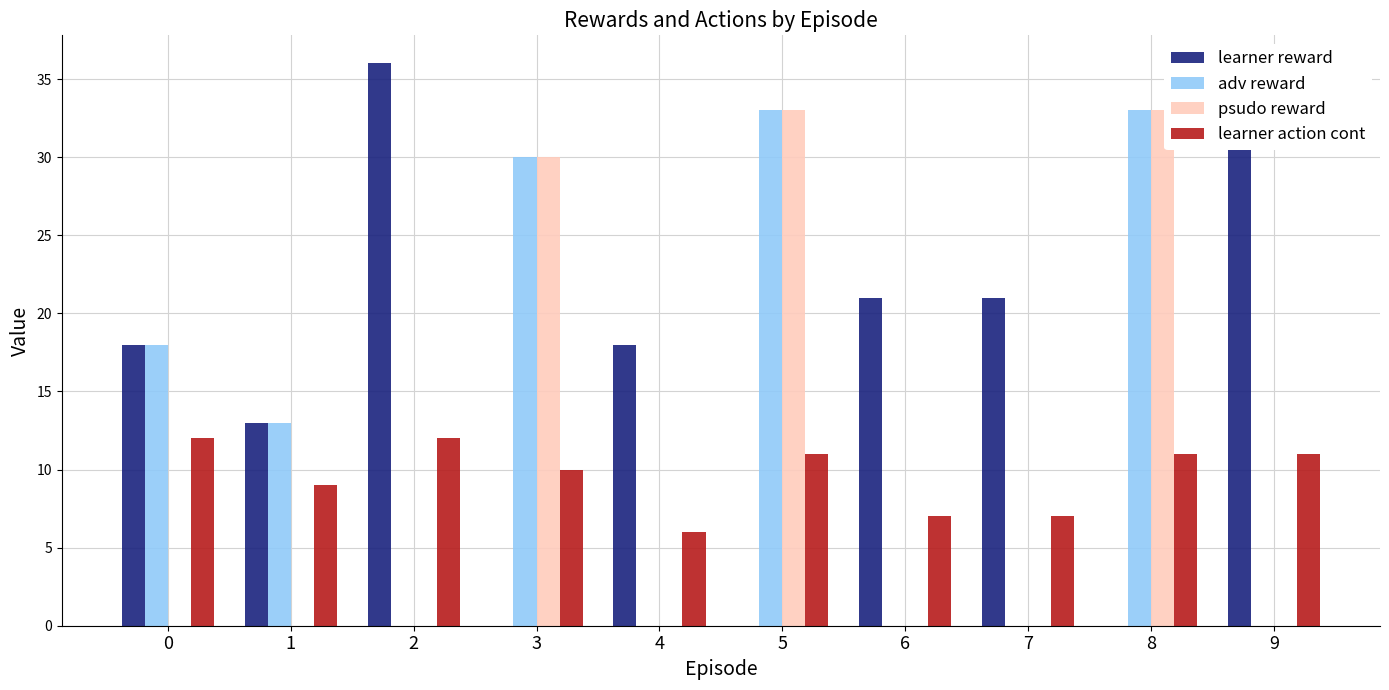

Which series has the largest total across all categories?

learner reward